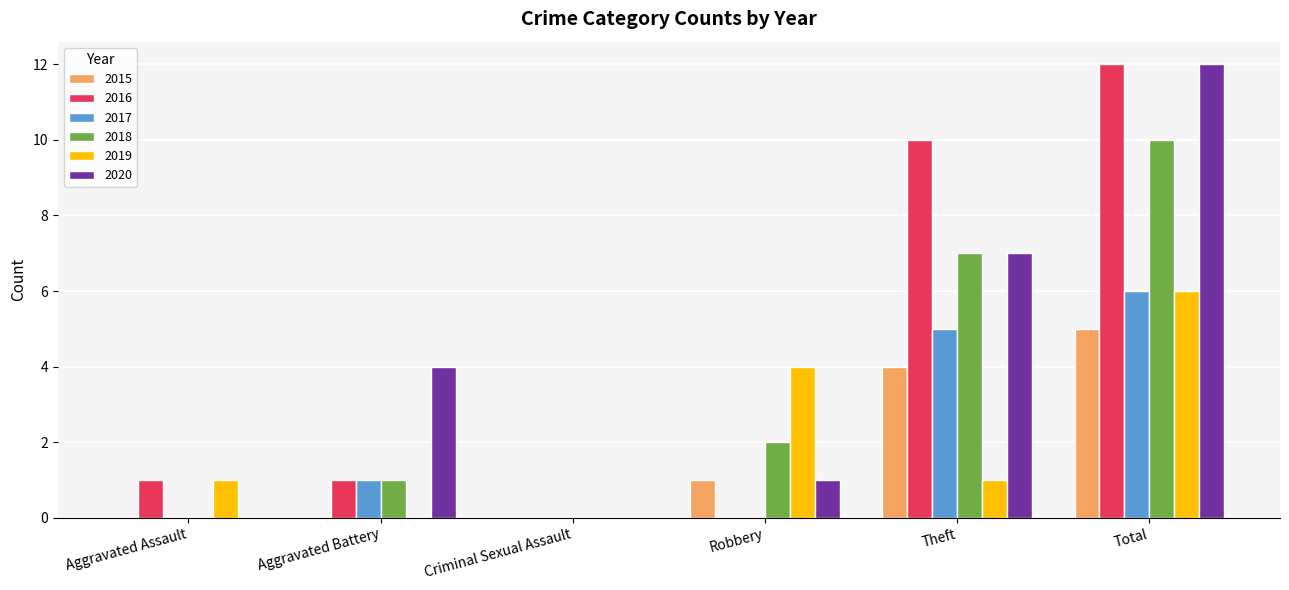

How many series are shown in this chart?

6